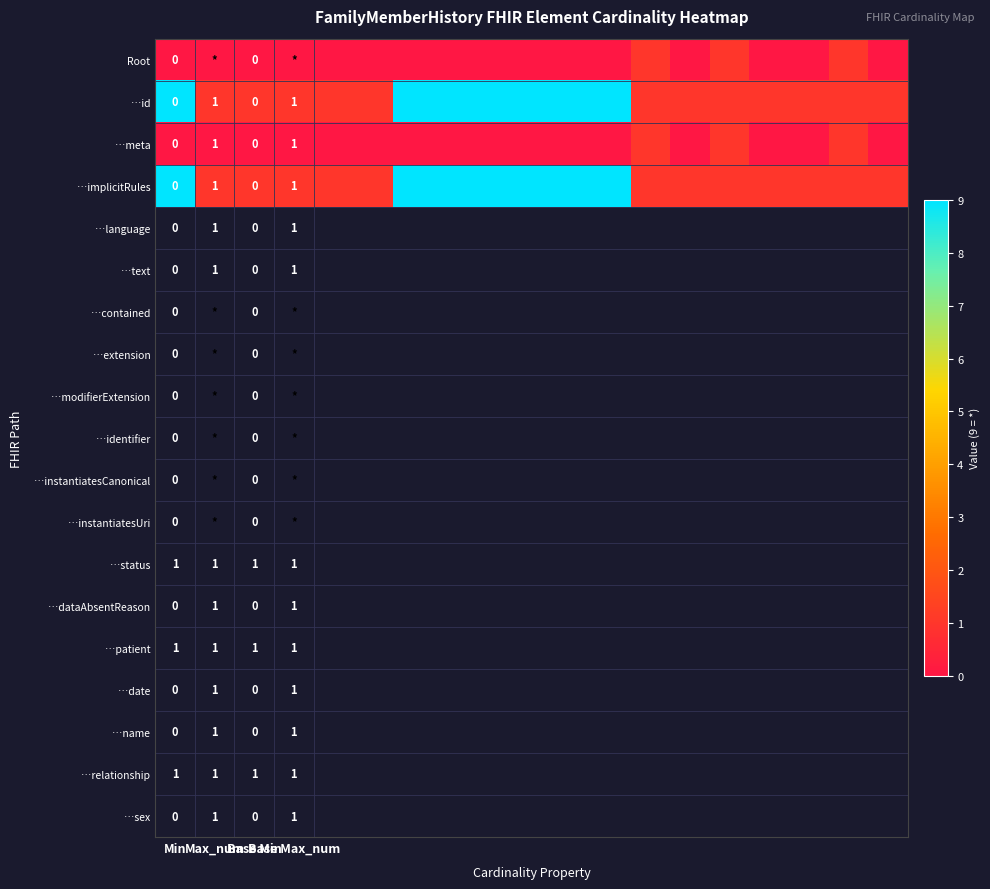

What is the difference between the highest and lowest values at 4?

1